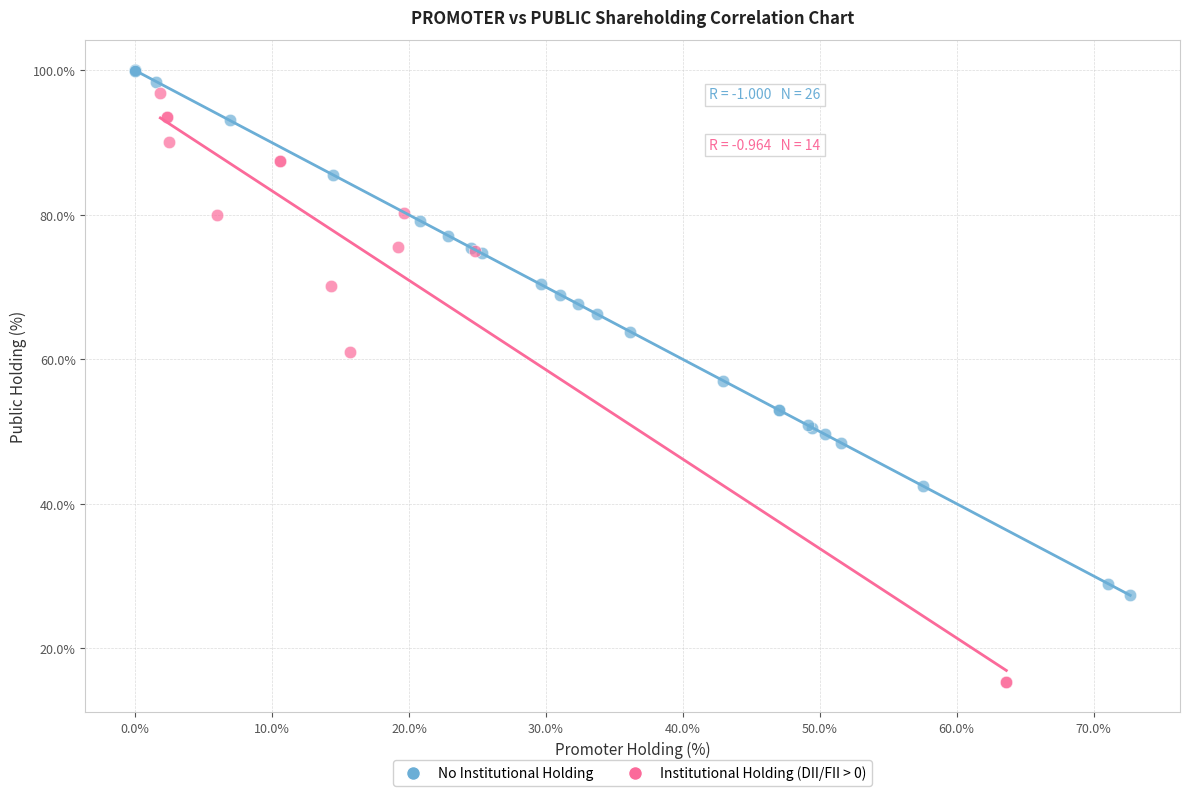

Which series reaches the minimum Y coordinate?

Institutional Holding (DII/FII > 0)